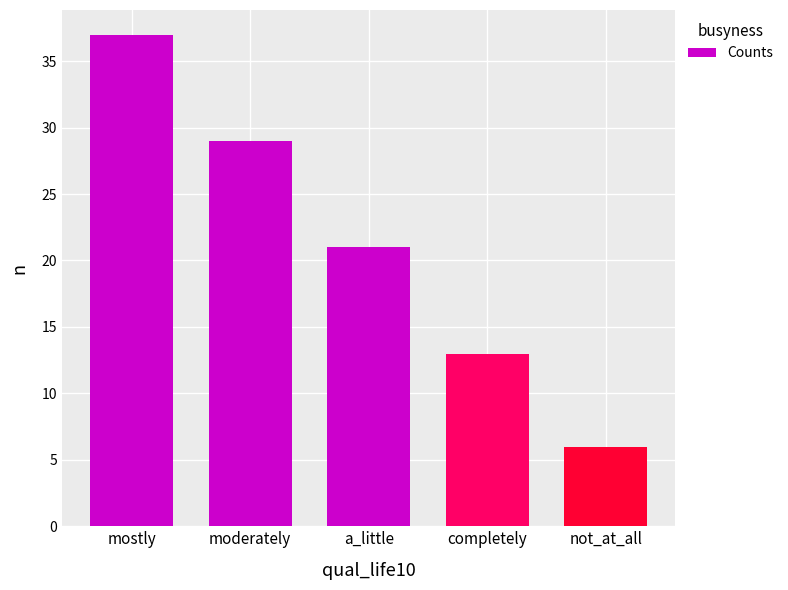

True or false: the data shows 58 at mostly.

False